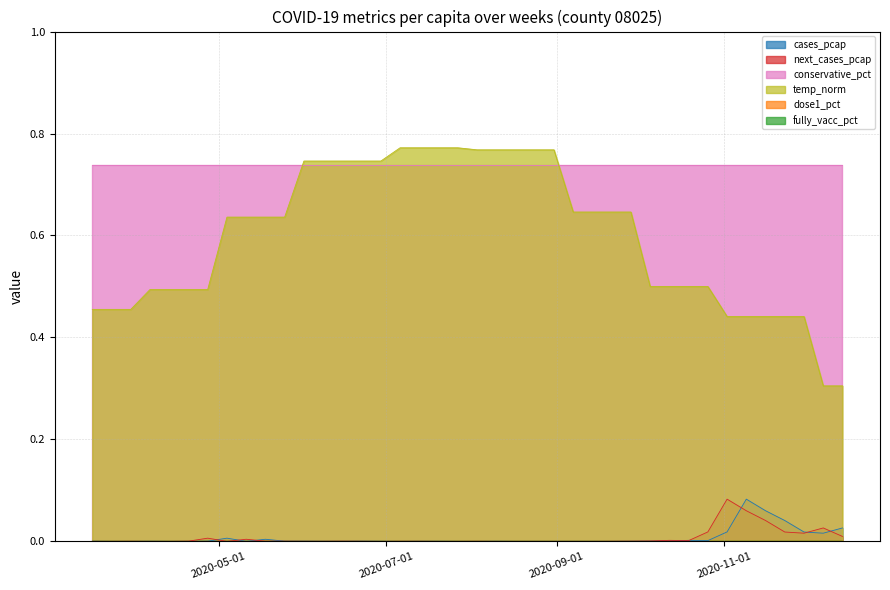

Does the chart display data point markers on the line(s)?

No